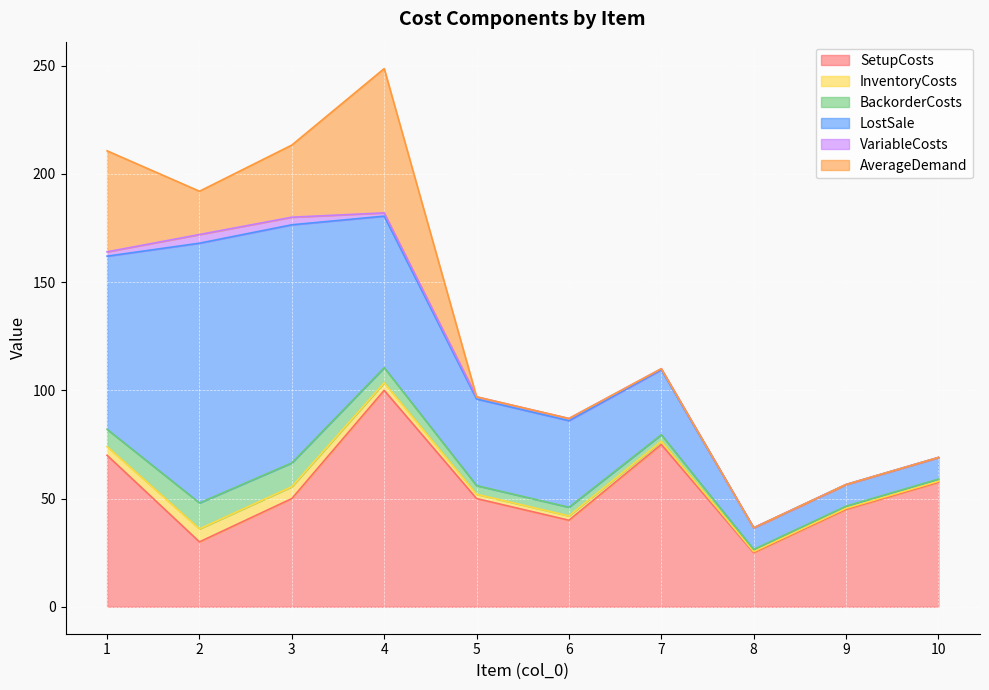

List the series in order of their peak value, highest first.

LostSale, SetupCosts, AverageDemand, BackorderCosts, InventoryCosts, VariableCosts